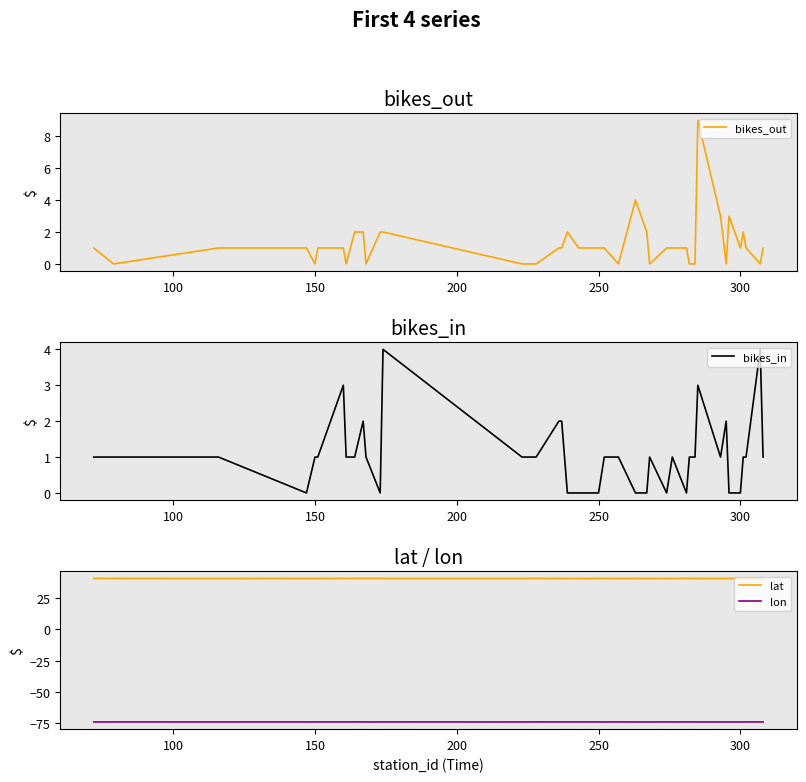

How many interior local valleys does the lon series have?

12